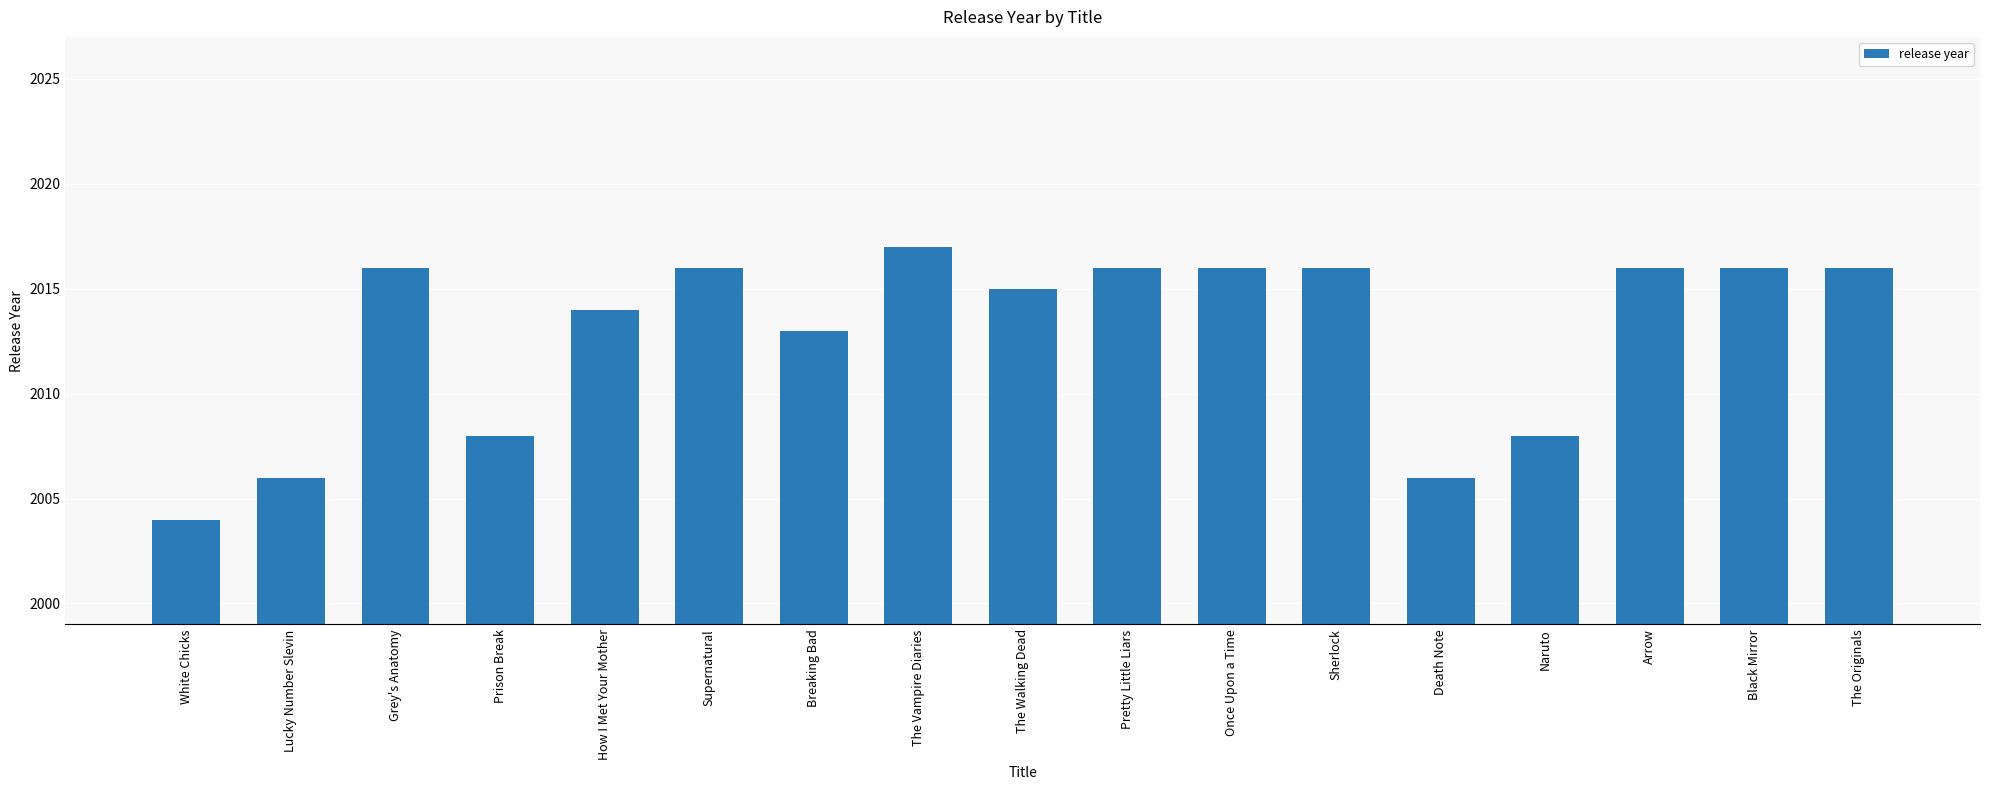

What is the difference between the maximum and minimum values?

13